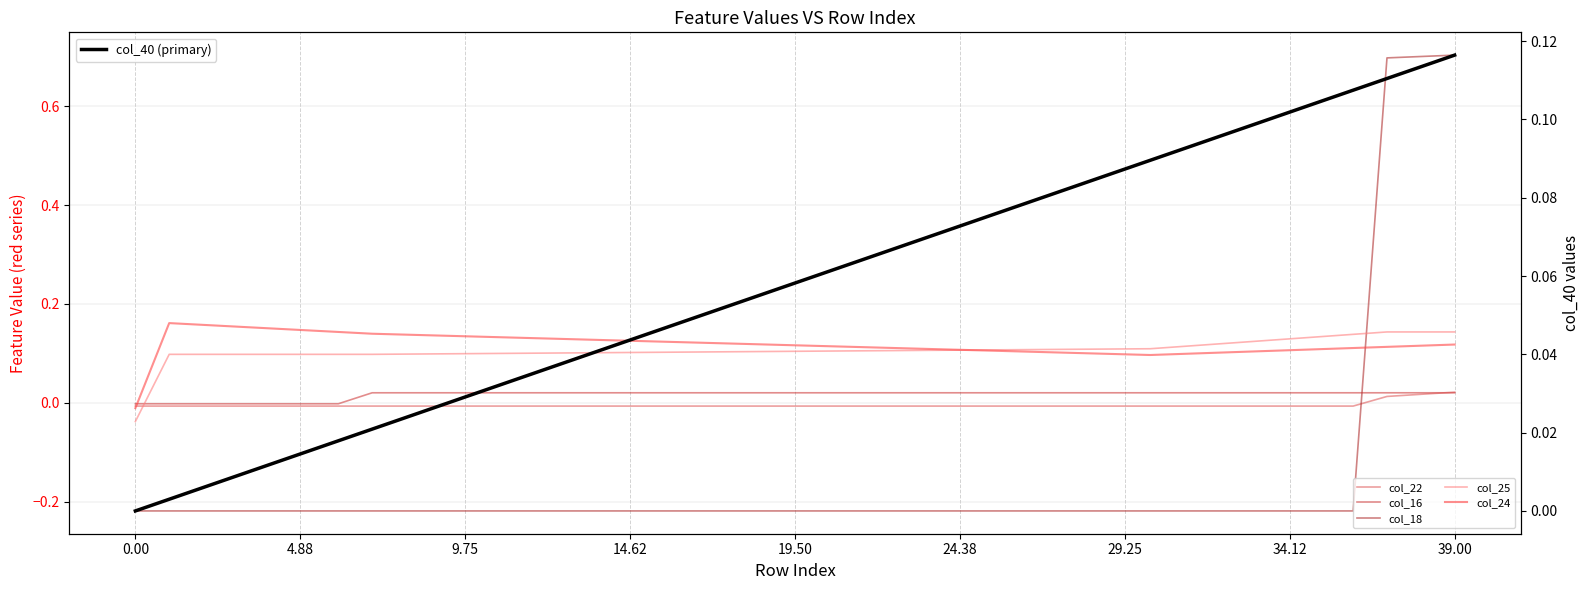

What is the value of the col_24 point at the 14th from the left?

0.1